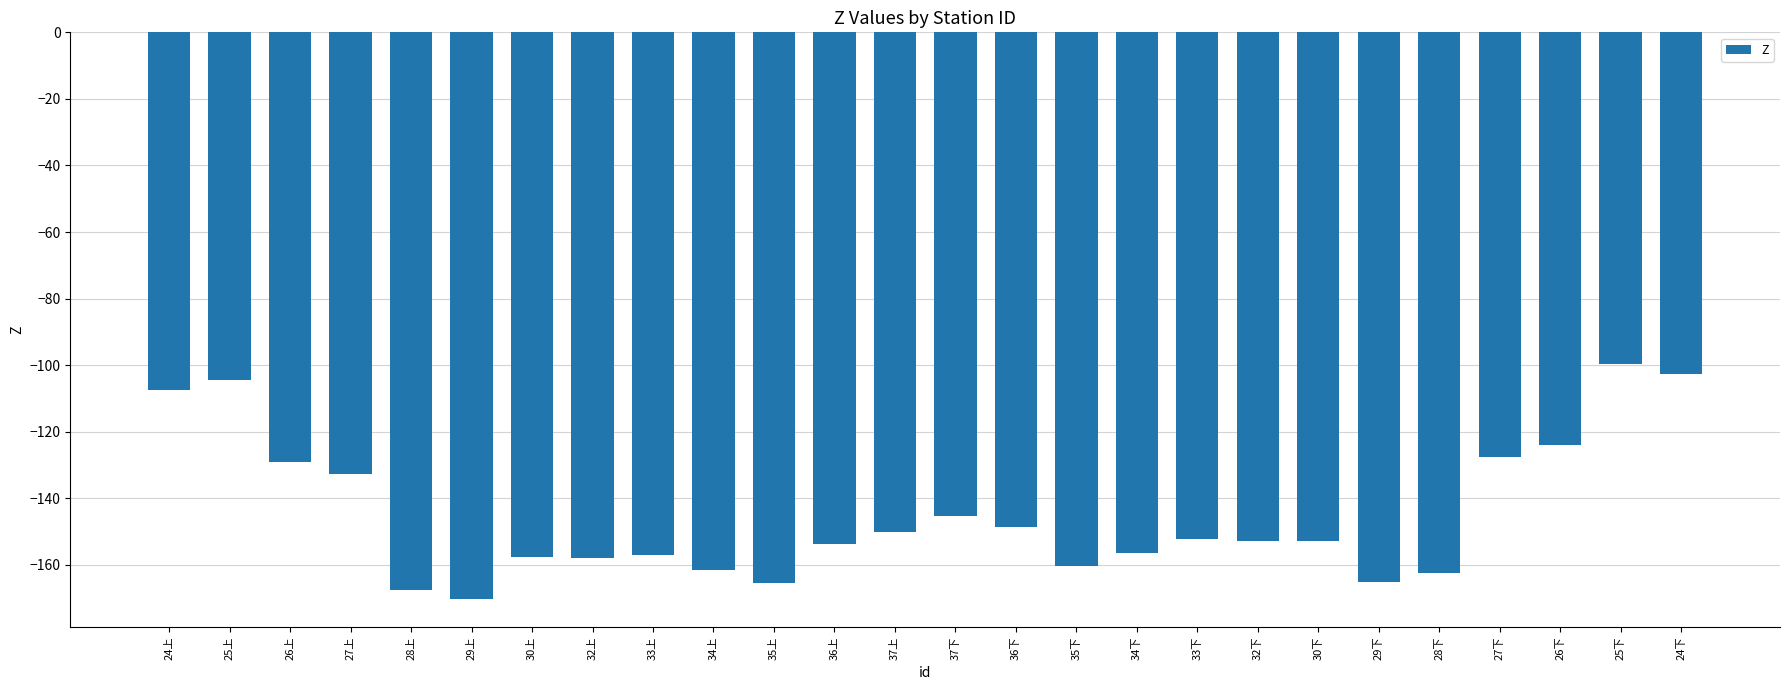

At which label does the data first exceed -152?

24上